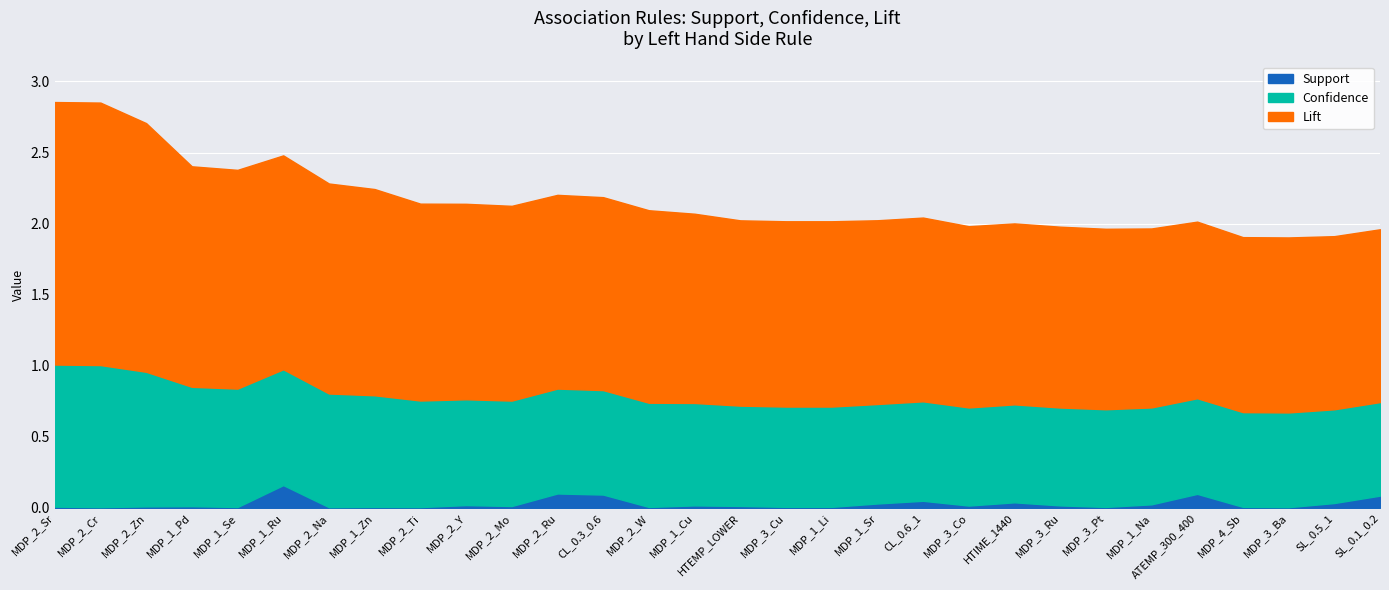

What is the label of the 7th point from the left?

MDP_2_Na